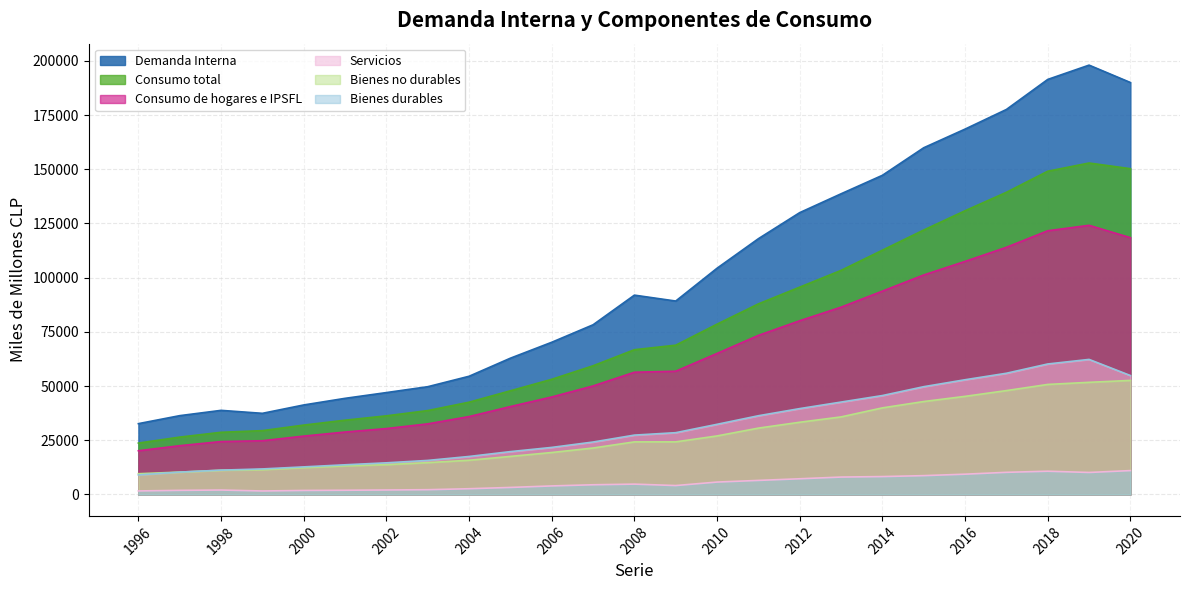

List the labels in order of Bienes durables value, smallest first.

1999, 1996, 2000, 1997, 2001, 1998, 2002, 2003, 2004, 2005, 2006, 2009, 2007, 2008, 2010, 2011, 2012, 2013, 2014, 2015, 2016, 2019, 2017, 2018, 2020